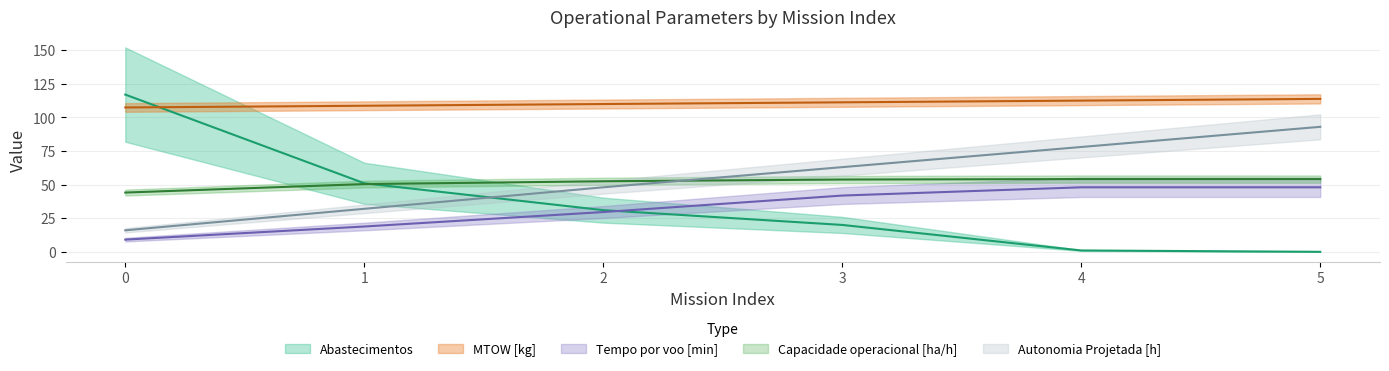

Reading left to right, transcribe all the data shown in this chart.

Capacidade operacional [ha/h]: 44.1	50.4	52.5	53.8	54.1	54.1
Tempo por voo [min]: 9.1	18.8	29.6	41.9	48.0	48.0
Autonomia Projetada [h]: 16.0	32.0	48.0	63.0	78.0	93.0
MTOW [kg]: 107.4	108.7	110.0	111.2	112.5	113.8
Abastecimentos: 117.0	51.0	31.0	20.0	1.0	0.0